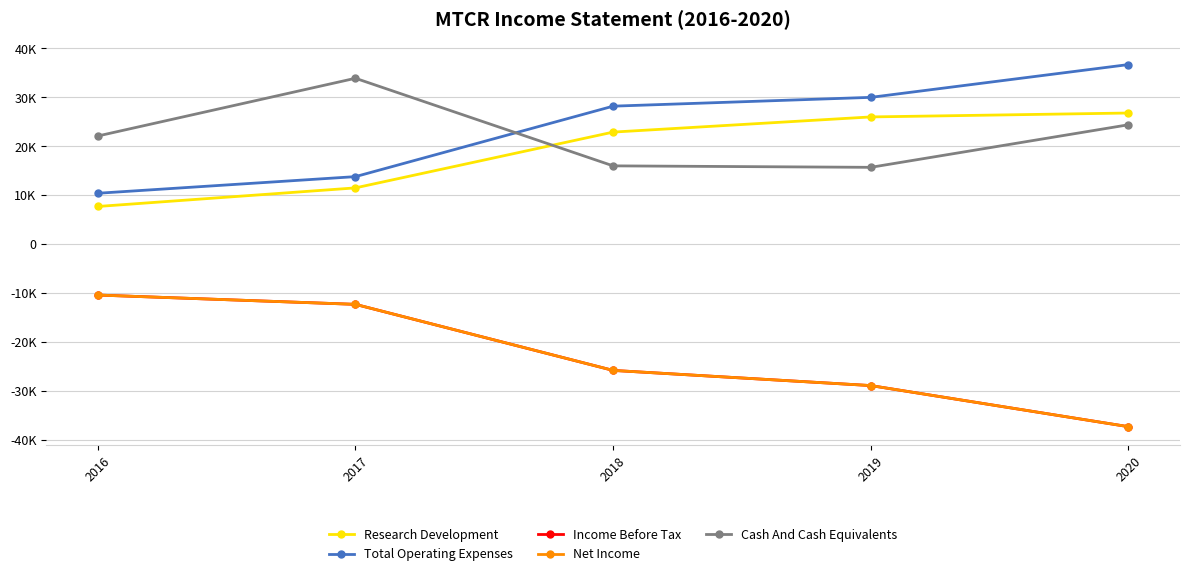

Reading left to right, extract all data points from this chart.

Research Development: 2016=7700	2017=11500	2018=22900	2019=26000	2020=26800
Total Operating Expenses: 2016=10400	2017=13800	2018=28200	2019=30000	2020=36700
Income Before Tax: 2016=-10400	2017=-12300	2018=-25800	2019=-28900	2020=-37300
Net Income: 2016=-10400	2017=-12300	2018=-25800	2019=-28900	2020=-37300
Cash And Cash Equivalents: 2016=22100	2017=33900	2018=16000	2019=15700	2020=24400